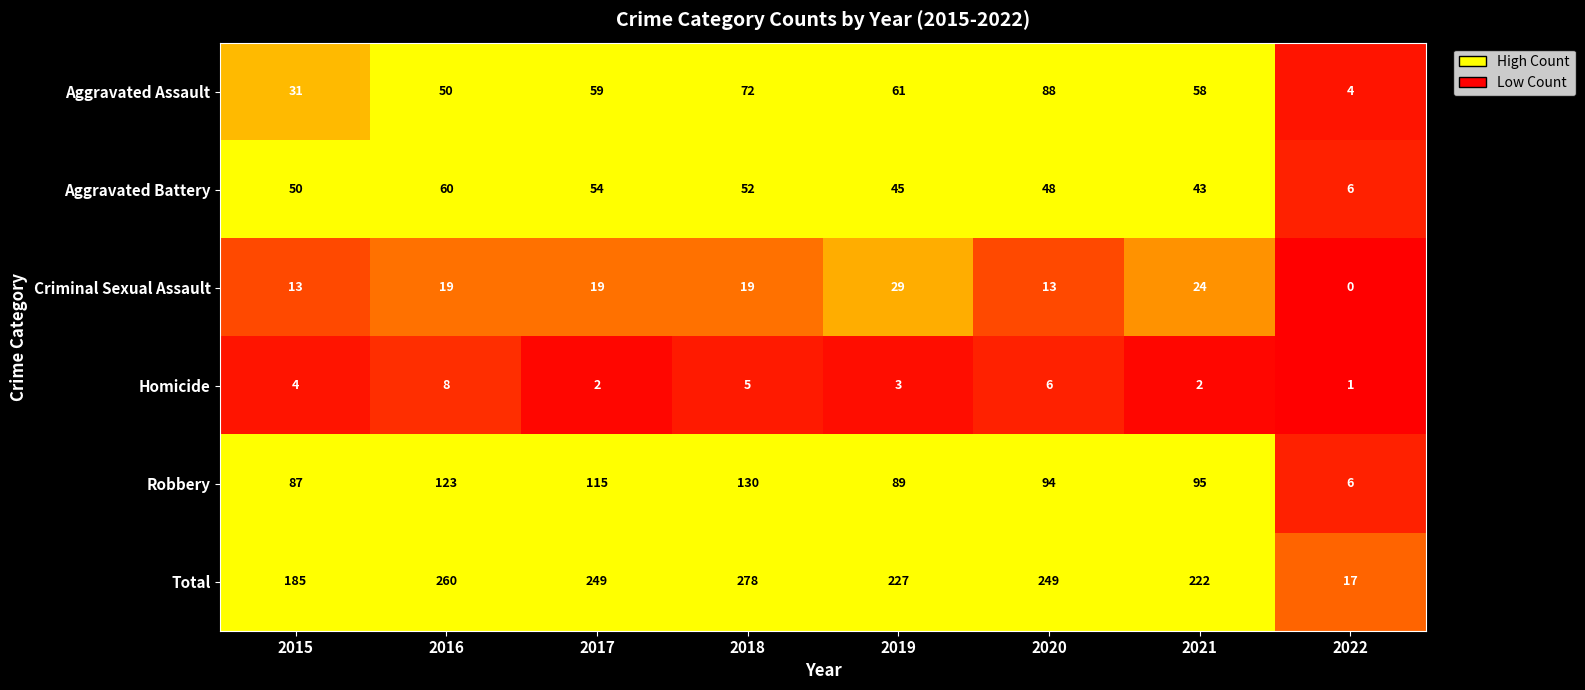

Is the value of Total at 2016 greater than the value of Homicide at 2022?

Yes